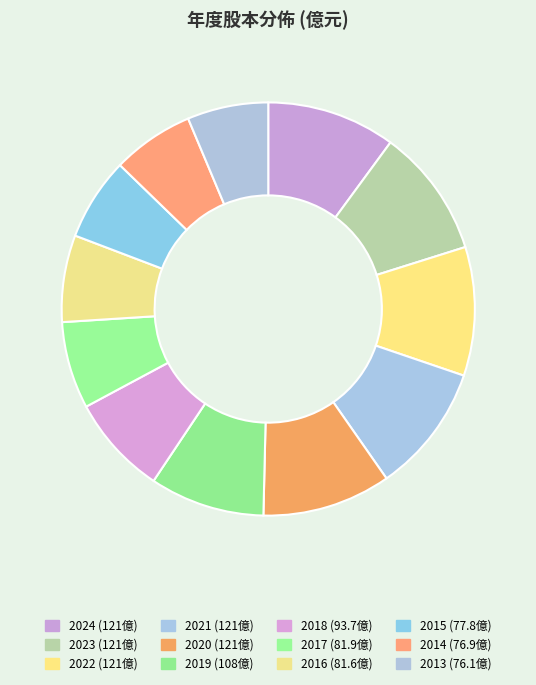

What is the ratio of the value at 2024 to the value at 2022?

1.0